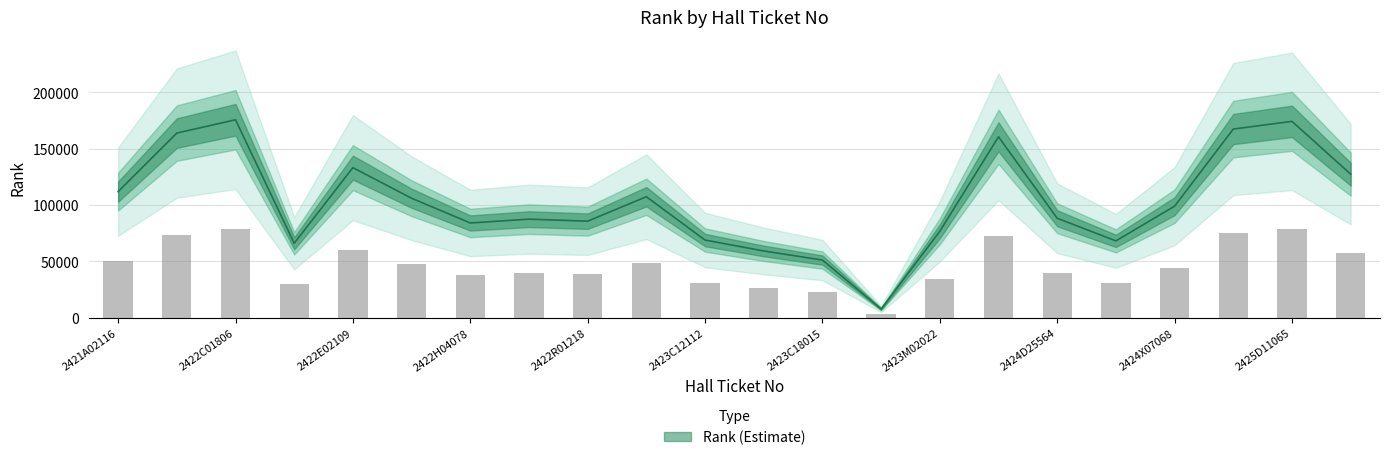

Is it true that the value at 2424H01321 is 17606?

False